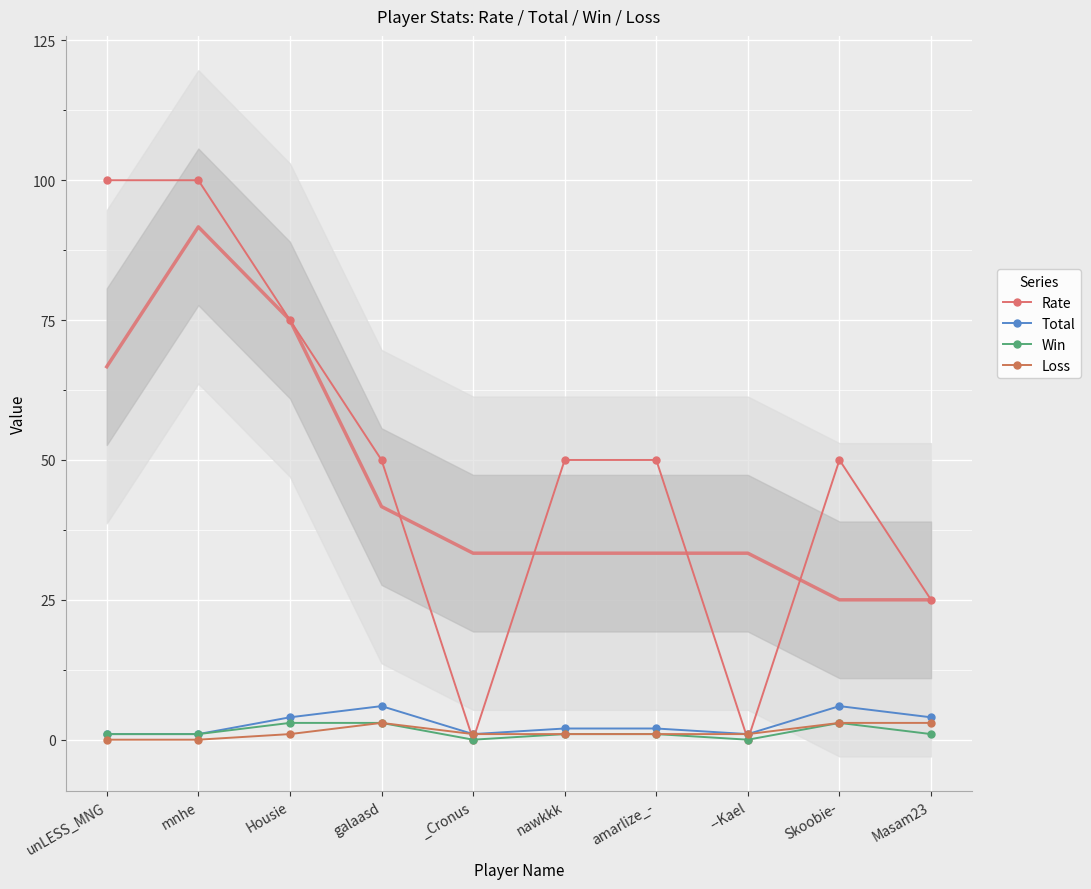

What is the highest value of the Win series?

3